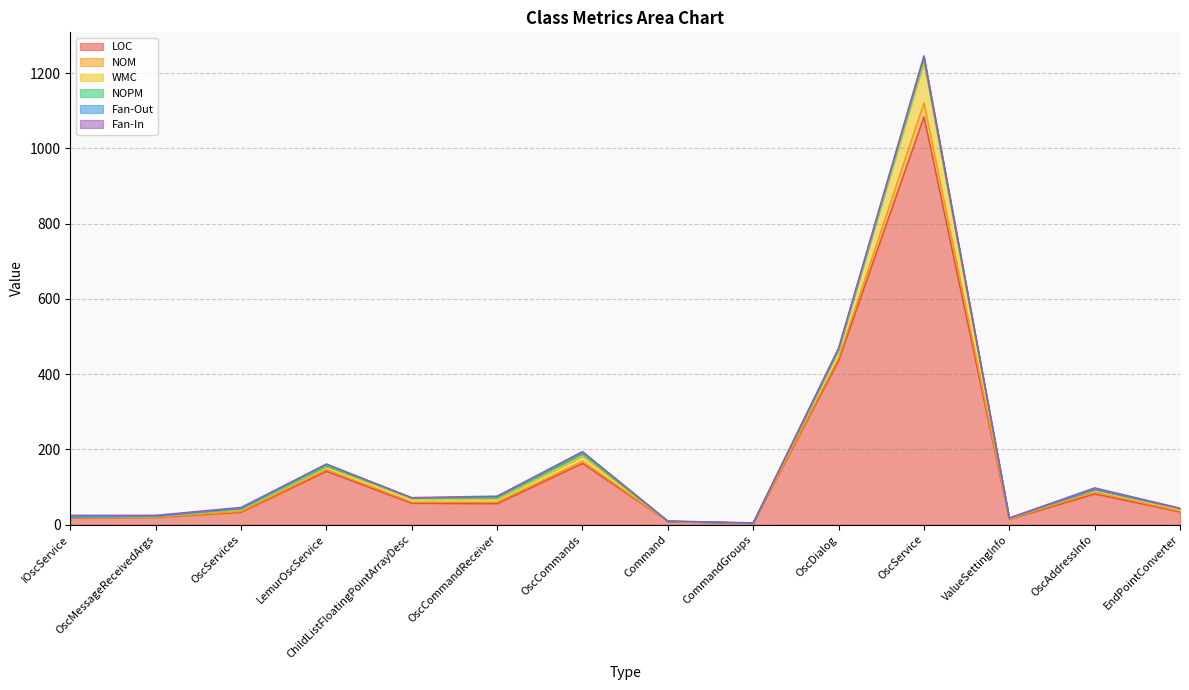

Where is the first local maximum for WMC?

OscCommands